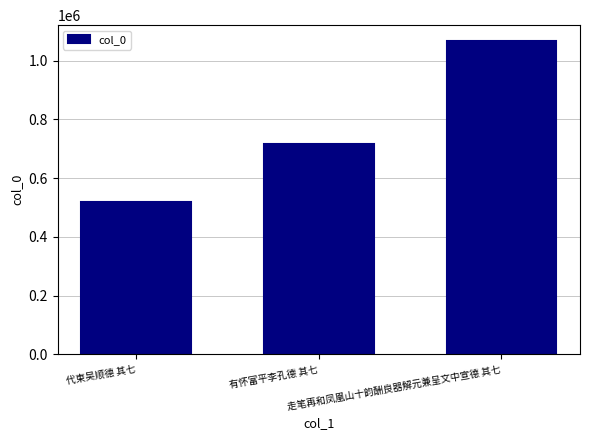

List the labels in order of value, largest first.

走笔再和凤凰山十韵酬良器解元兼呈文中宣德 其七, 有怀富平李孔德 其七, 代柬吴顺德 其七